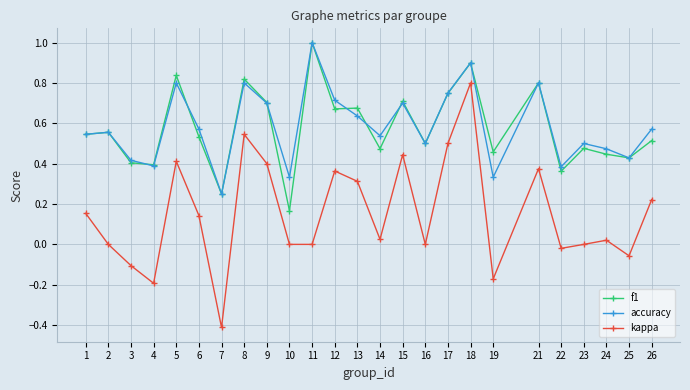

Between 22 and 23, which series saw the biggest shift?

accuracy